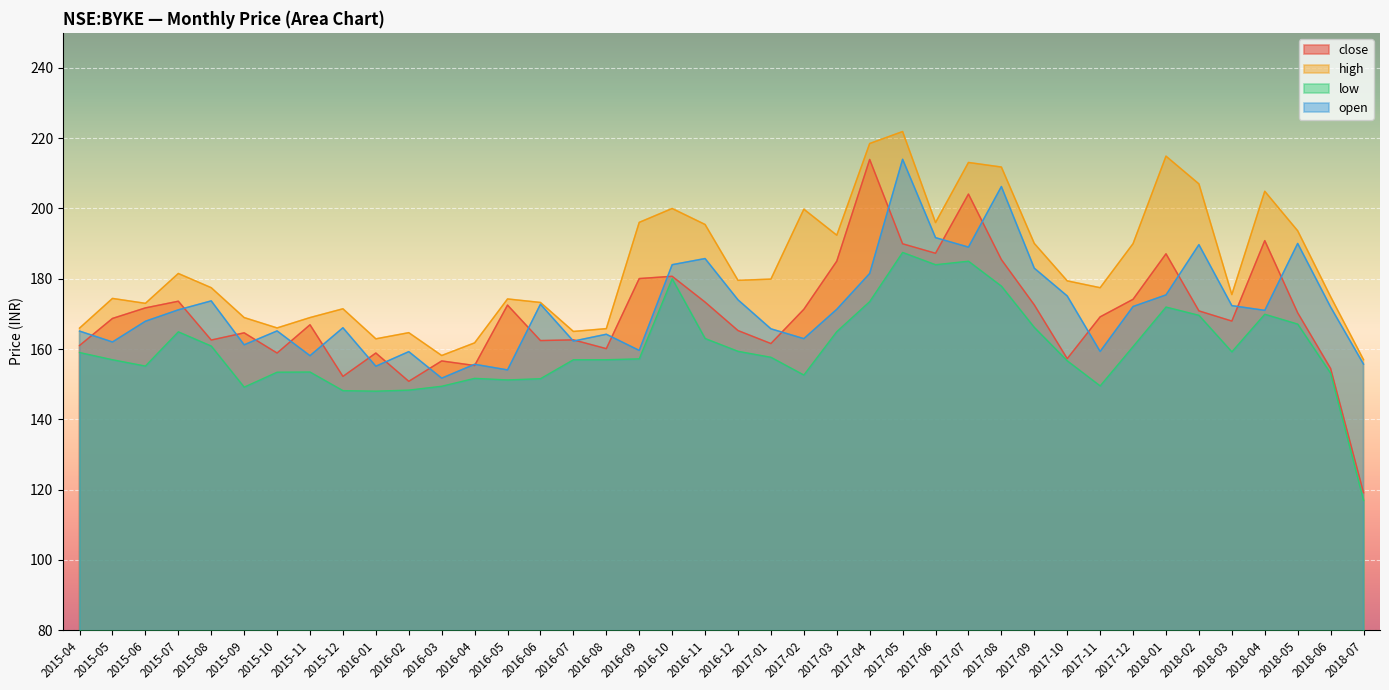

Reading left to right, transcribe all the data shown in this chart.

close: 161.0	168.7	171.7	173.6	162.6	164.6	158.9	166.9	152.2	158.9	150.8	156.6	155.3	172.5	162.4	162.6	160.1	180.1	180.7	173.4	165.2	161.6	171.3	185.0	213.9	189.9	187.2	204.1	185.4	172.6	157.2	169.1	174.1	187.1	170.9	167.9	190.9	170.3	154.4	119.1
high: 165.9	174.4	173.0	181.5	177.4	168.9	166.0	168.9	171.4	162.9	164.6	158.1	161.8	174.2	173.2	165.0	165.8	196.1	200.0	195.4	179.6	179.9	199.8	192.4	218.5	221.9	196.0	213.1	211.8	190.1	179.4	177.4	190.0	214.9	207.0	175.5	204.9	193.6	174.9	156.9
low: 159.0	156.9	155.1	164.9	160.9	149.1	153.4	153.4	148.1	148.0	148.3	149.4	151.6	151.2	151.6	156.9	156.9	157.2	180.0	163.0	159.4	157.6	152.6	164.9	173.5	187.5	184.0	185.0	177.9	166.1	156.6	149.5	160.7	171.9	169.6	159.2	169.9	167.1	153.1	116.9
open: 165.1	162.0	167.9	171.1	173.7	161.2	165.1	158.1	166.1	155.1	159.2	151.7	155.6	154.1	172.8	162.2	164.2	159.6	184.0	185.8	174.0	165.8	162.9	171.3	181.5	214.0	191.7	189.0	206.2	183.0	175.1	159.3	172.1	175.4	189.7	172.4	171.0	190.1	171.9	155.7